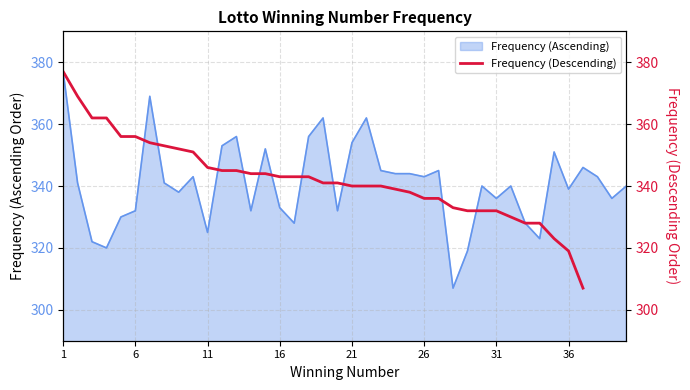

What is the lowest value of the Frequency (Ascending) series?

307